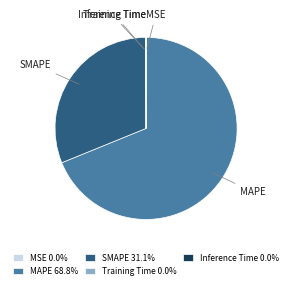

Does any single category account for the majority?

Yes